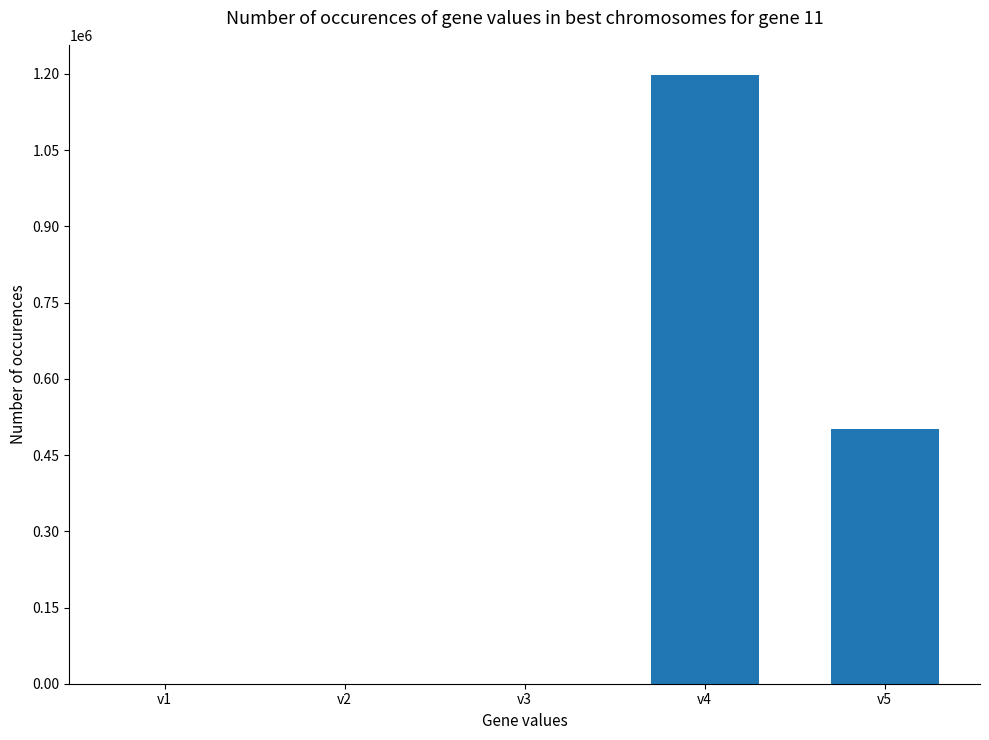

How many categories are shown in the chart?

5